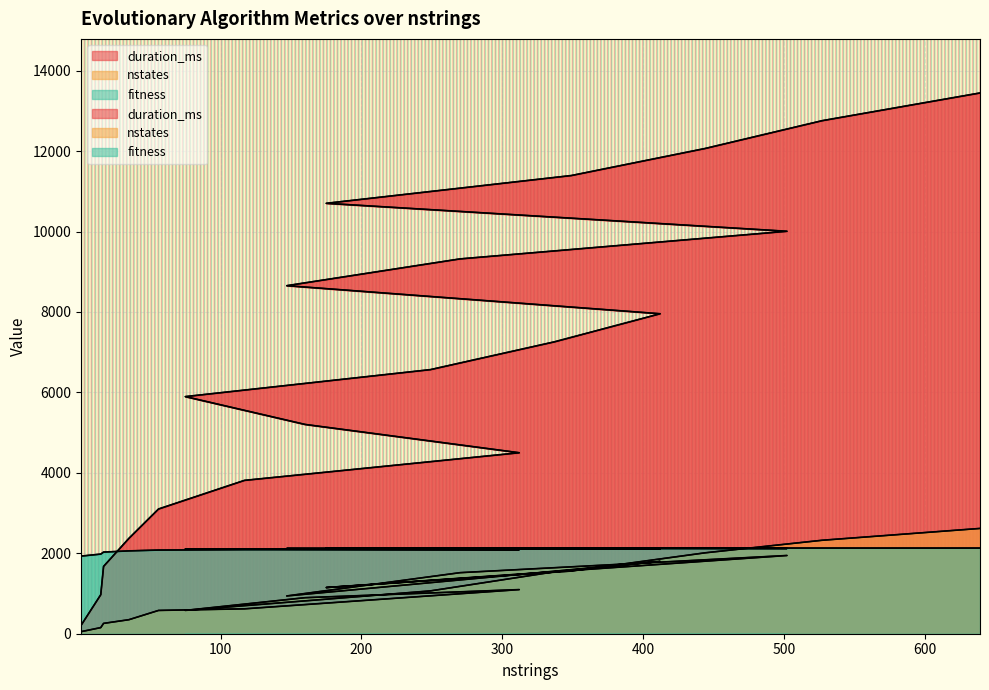

Rank the series by their average value, from highest to lowest.

duration_ms, fitness, nstates